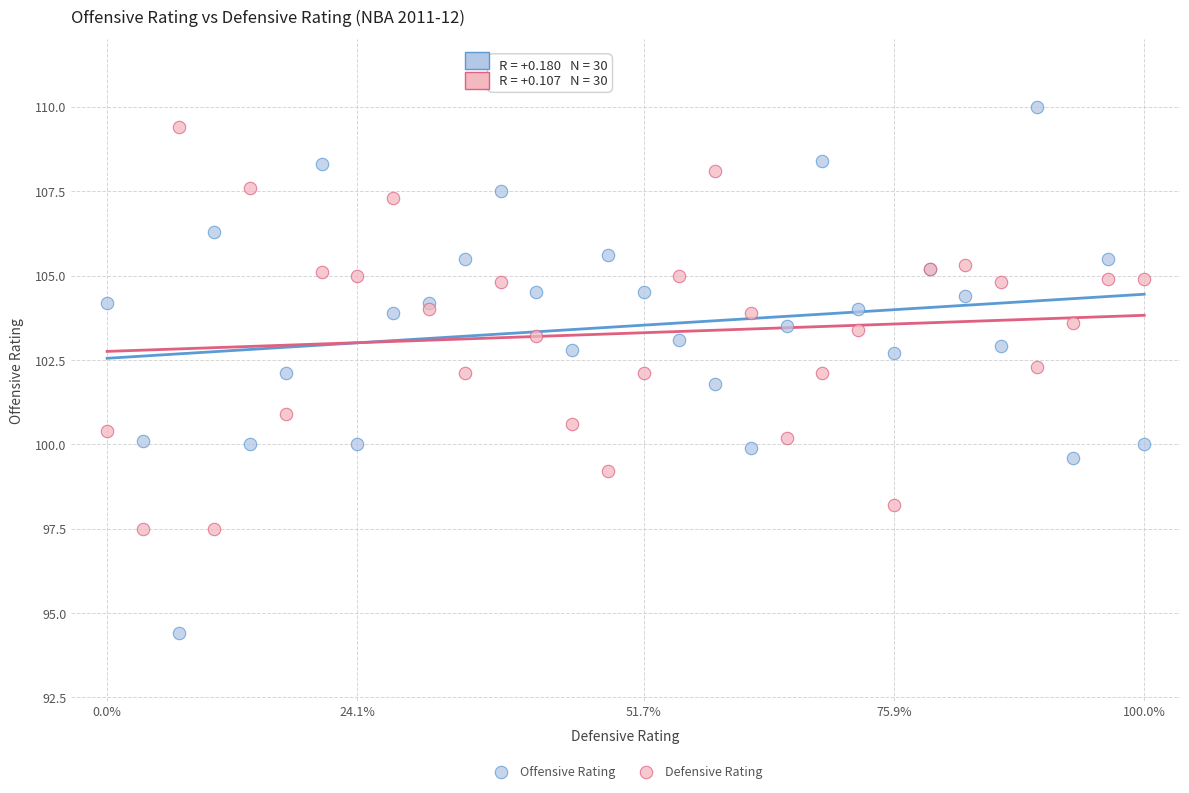

What are all the series names shown in the legend?

Offensive Rating, Defensive Rating